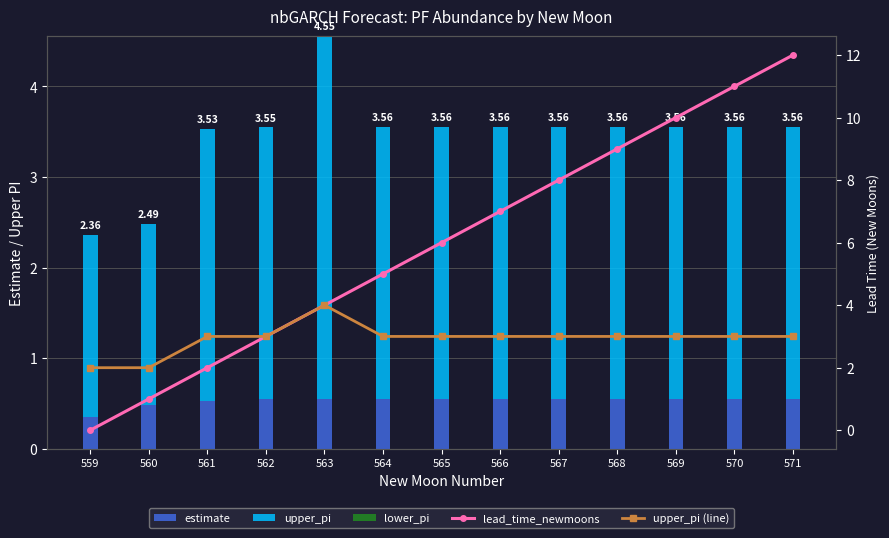

What is the value of the upper_pi bar at the 11th from the left?

3.0